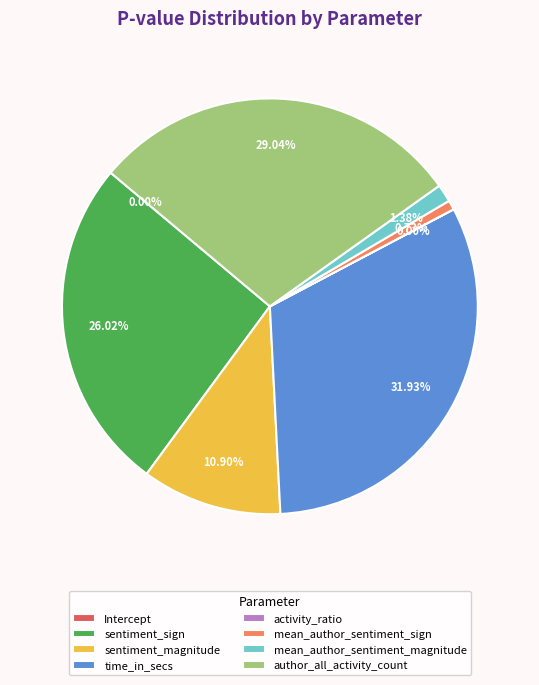

Which slice is the largest?

time_in_secs